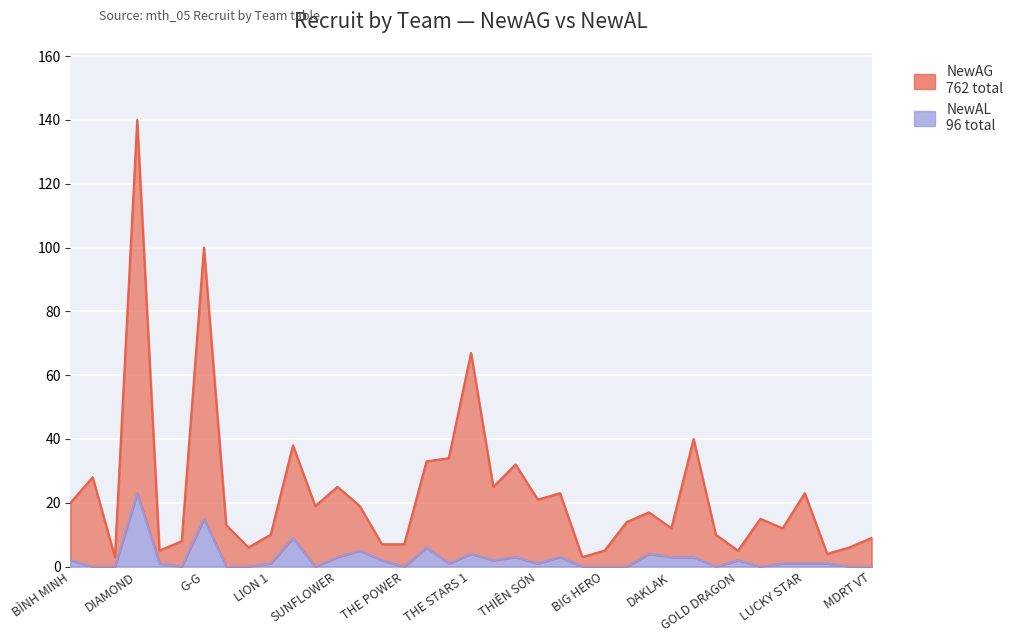

True or false: NewAL and NewAG cross at least once.

False